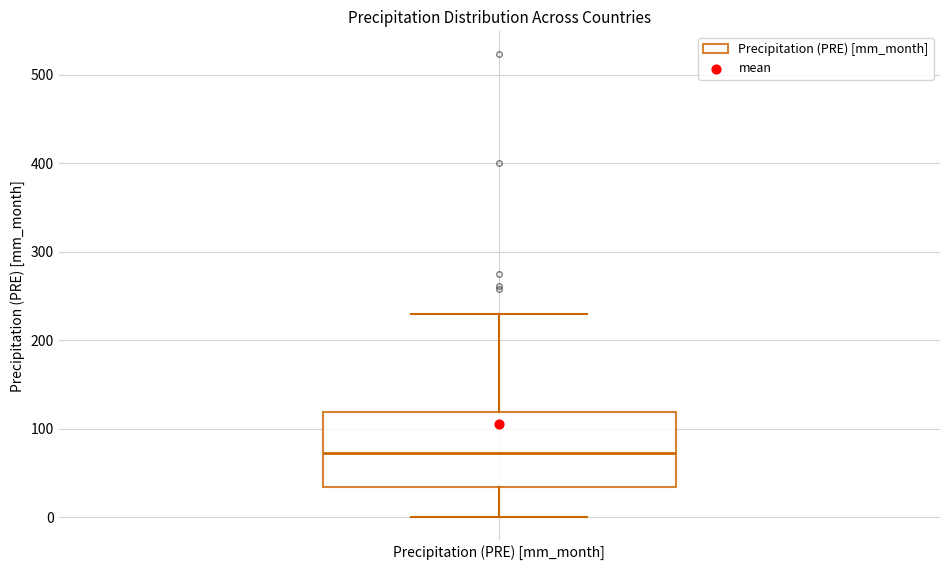

Transcribe this box plot: give where the median line is, the range the box spans, and where the two whiskers end, as read against the y-axis. The values are not printed on the chart, so give them approximately, as read against the axis.

median 70, box 30 to 120, whiskers 0 to 230